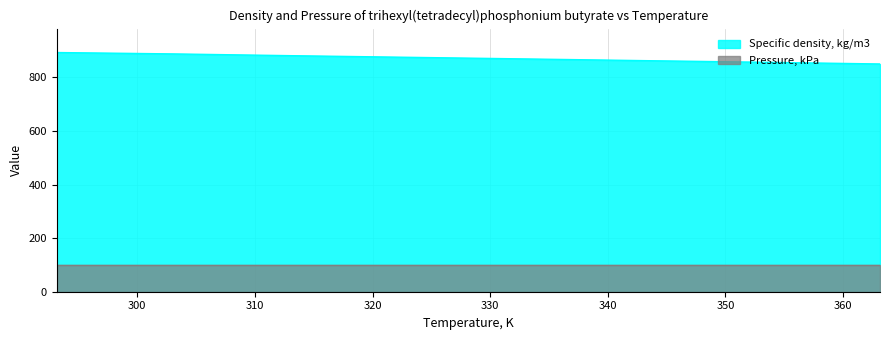

What position from the left is 313.15?

4